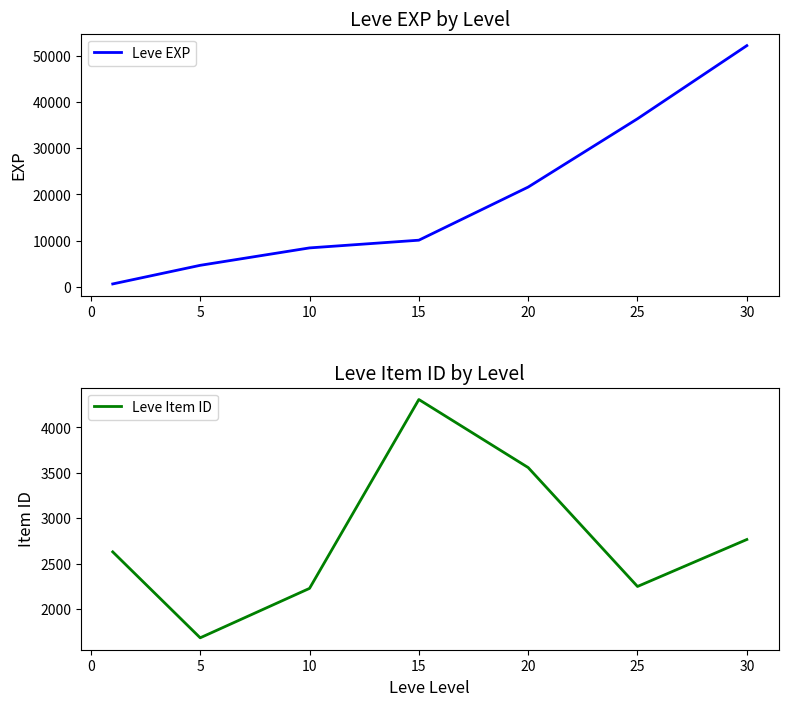

What are all the series names shown in the legend?

Leve EXP, Leve Item ID